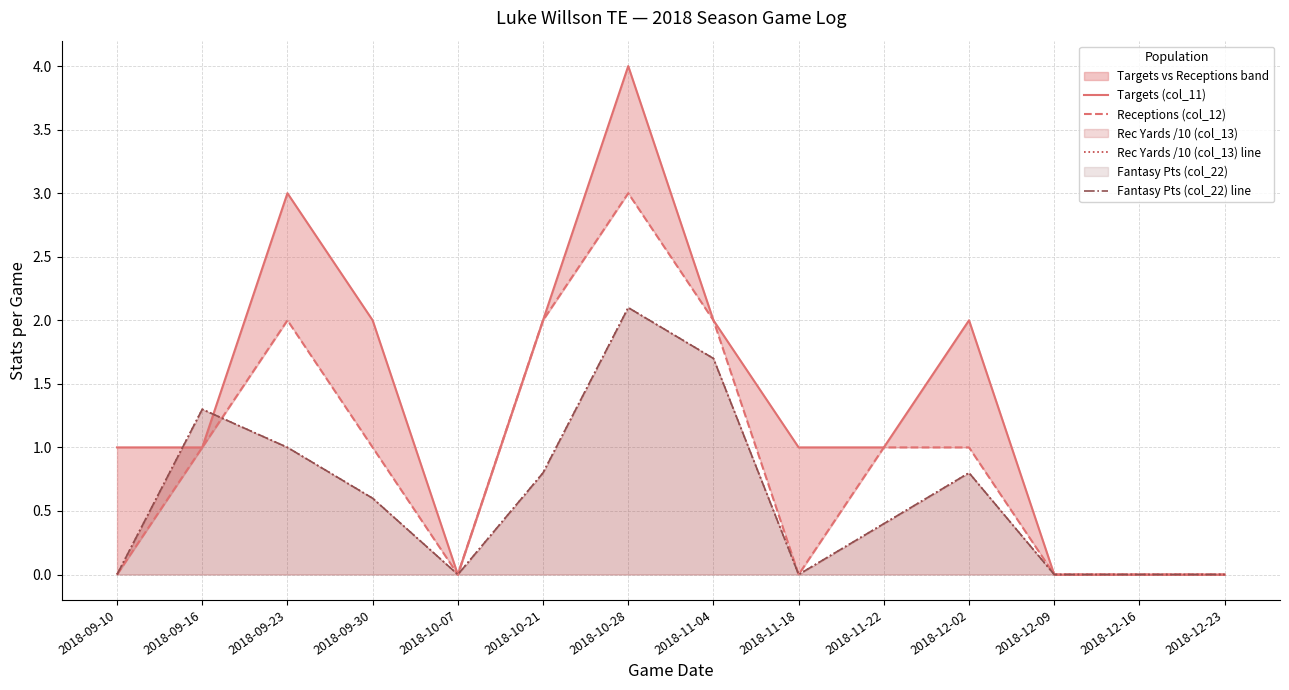

What is the difference between the maximum and second lowest values in the Targets (col_11) series?

4.0